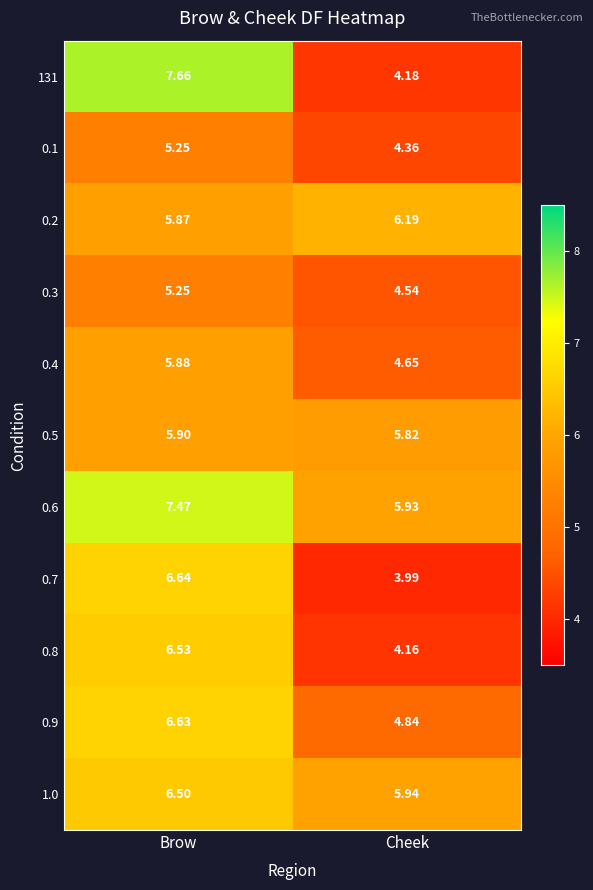

Where does the 0.7 series first go above 6?

Brow